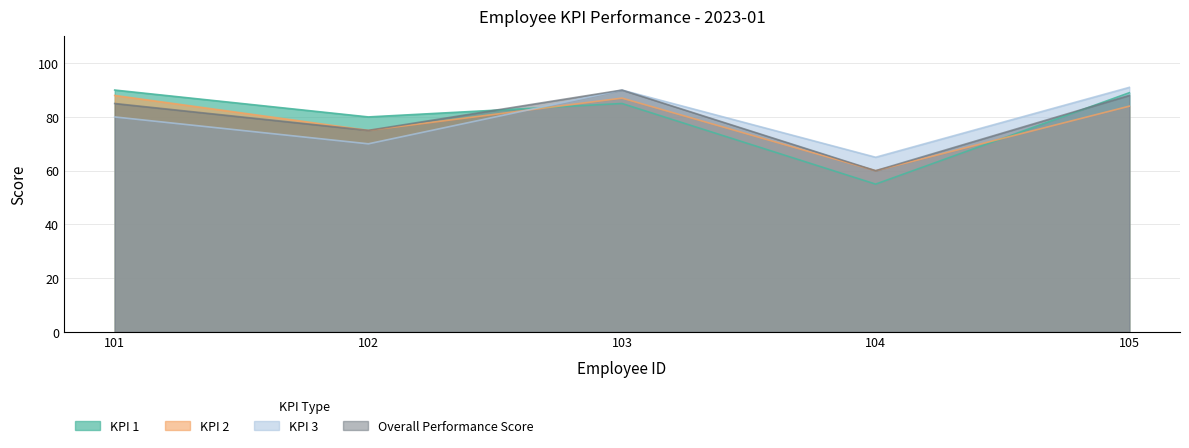

After their last crossing, which series has the higher values: KPI 3 or KPI 1?

KPI 3